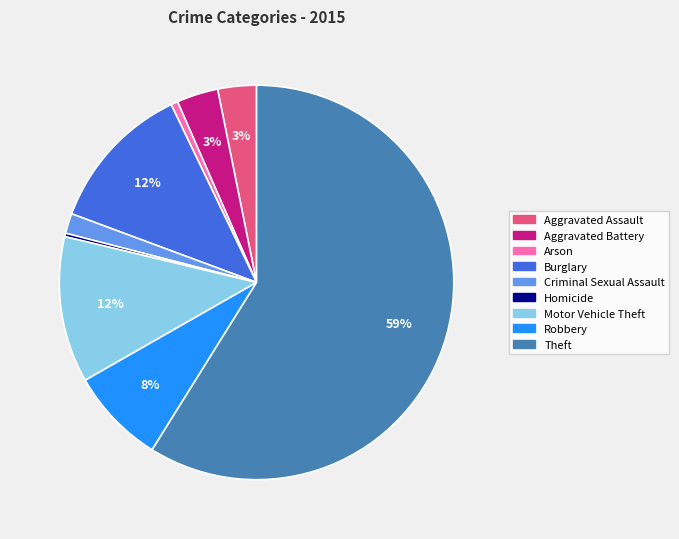

Do Criminal Sexual Assault and Aggravated Battery together represent more than half of the pie?

No